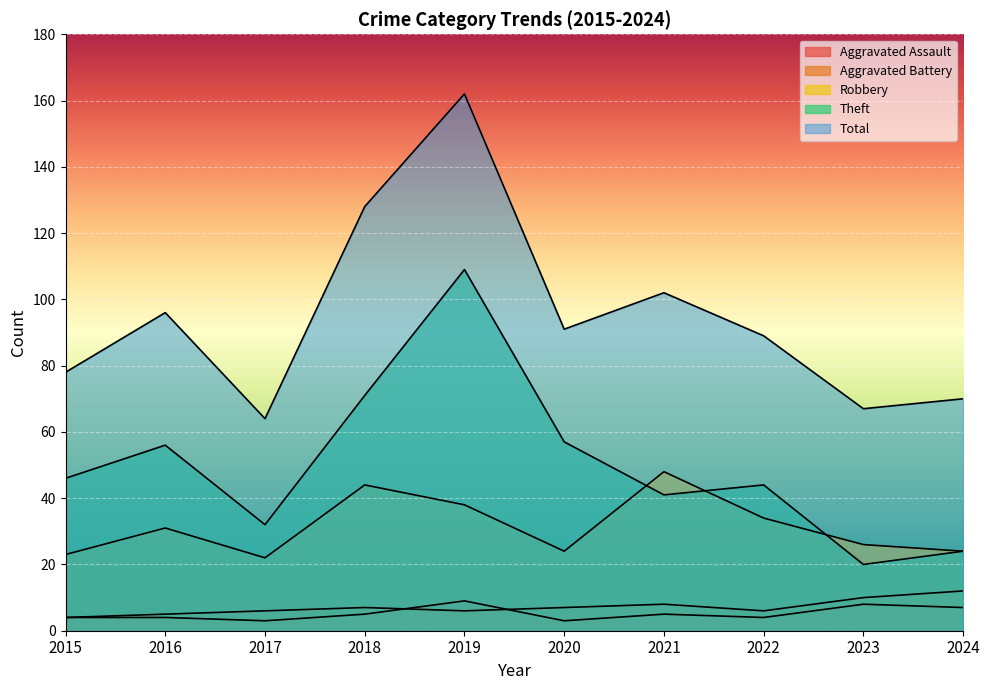

True or false: Robbery and Aggravated Battery intersect in this chart.

False